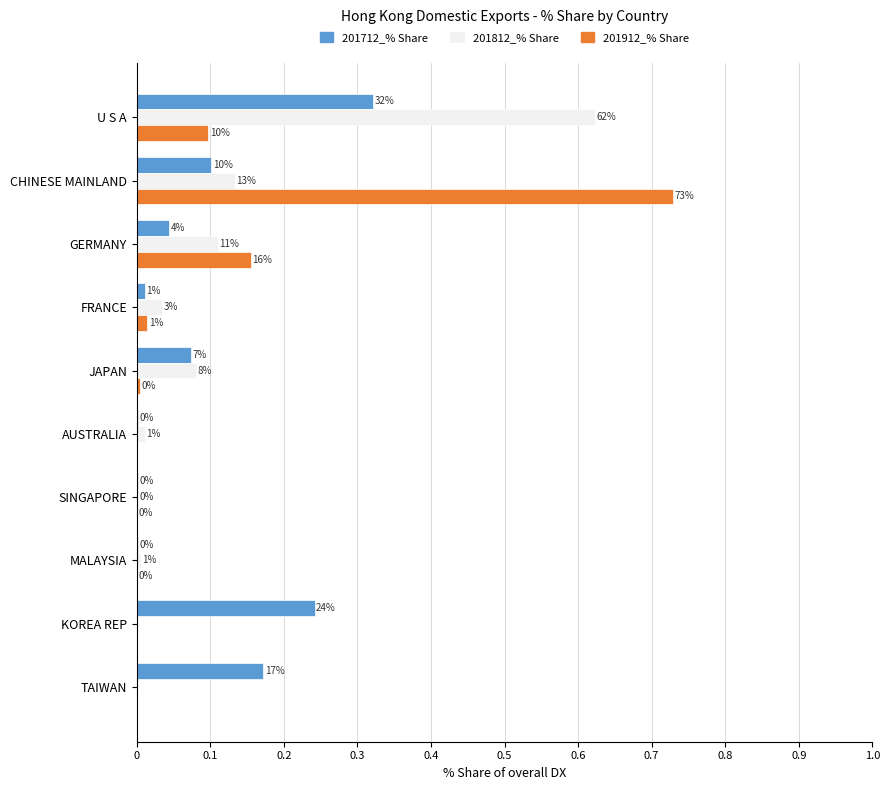

What are all the series names shown in the legend?

201712_% Share, 201812_% Share, 201912_% Share